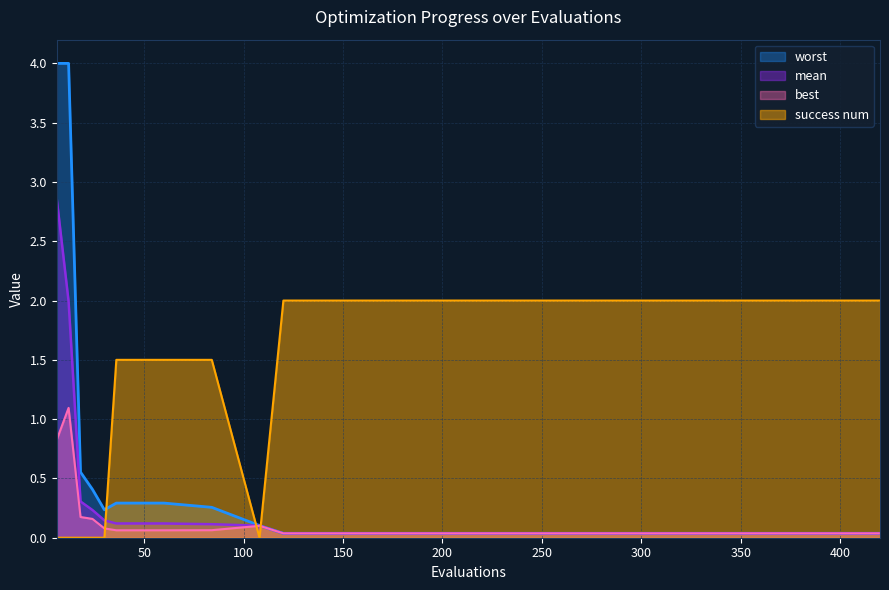

Reading left to right, list all the values displayed in this chart.

mean: 2.9	2.0	0.3	0.2	0.1	0.1	0.1	0.1	0.1	0.0	0.0	0.0	0.0	0.0	0.0	0.0	0.0	0.0	0.0	0.0
best: 0.8	1.1	0.2	0.2	0.1	0.1	0.1	0.1	0.1	0.0	0.0	0.0	0.0	0.0	0.0	0.0	0.0	0.0	0.0	0.0
worst: 4.0	4.0	0.6	0.4	0.2	0.3	0.3	0.3	0.1	0.0	0.0	0.0	0.0	0.0	0.0	0.0	0.0	0.0	0.0	0.0
success num: 0.0	0.0	0.0	0.0	0.0	1.5	1.5	1.5	0.0	2.0	2.0	2.0	2.0	2.0	2.0	2.0	2.0	2.0	2.0	2.0